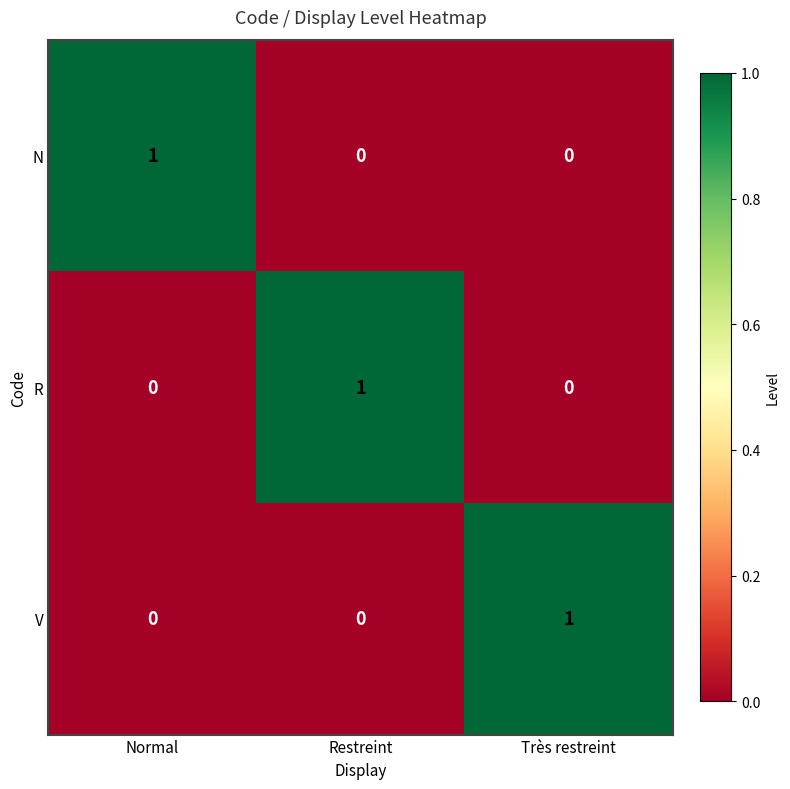

What is the total value across all series at Très restreint?

1